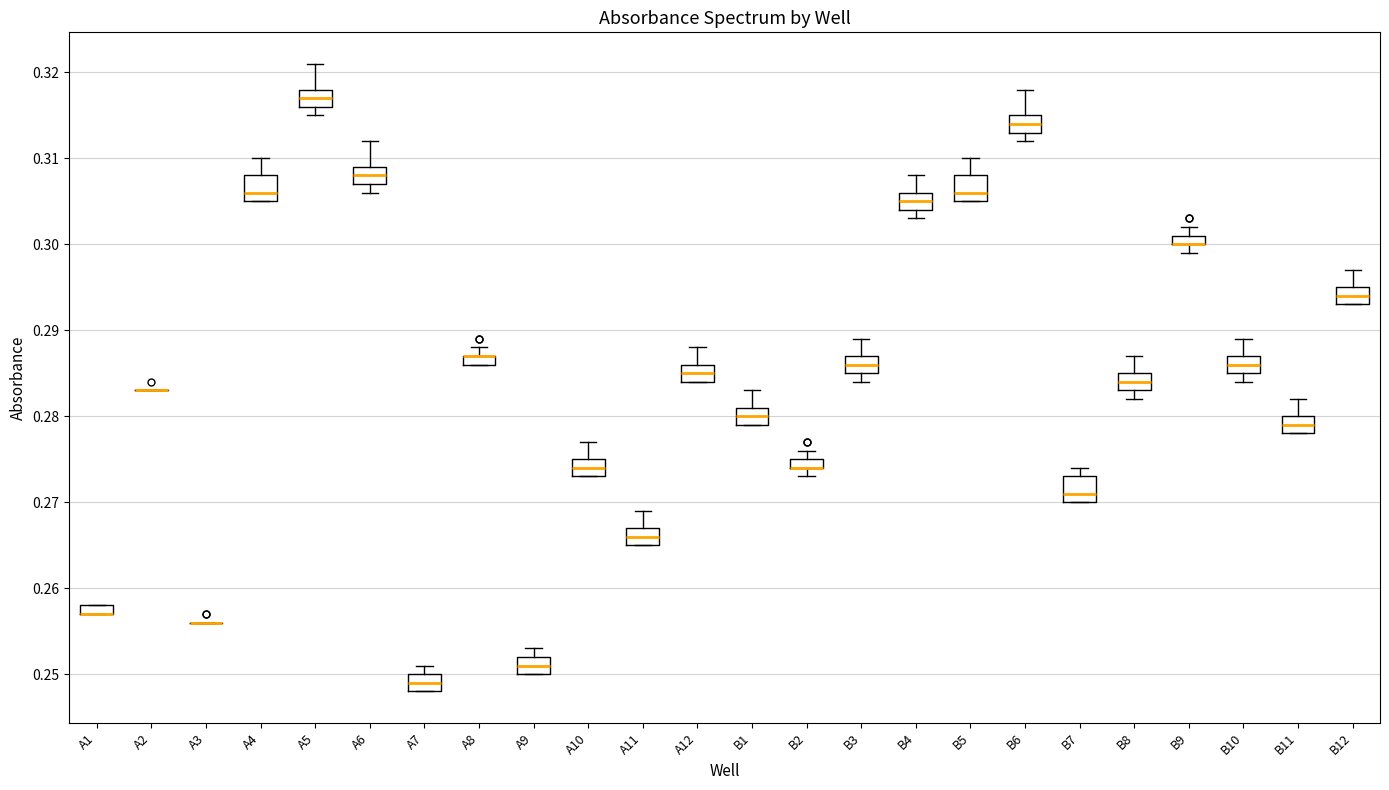

Where is the lower edge of the box for B4 on the y-axis? The values are not printed on the chart, so give them approximately, as read against the axis.

0.304